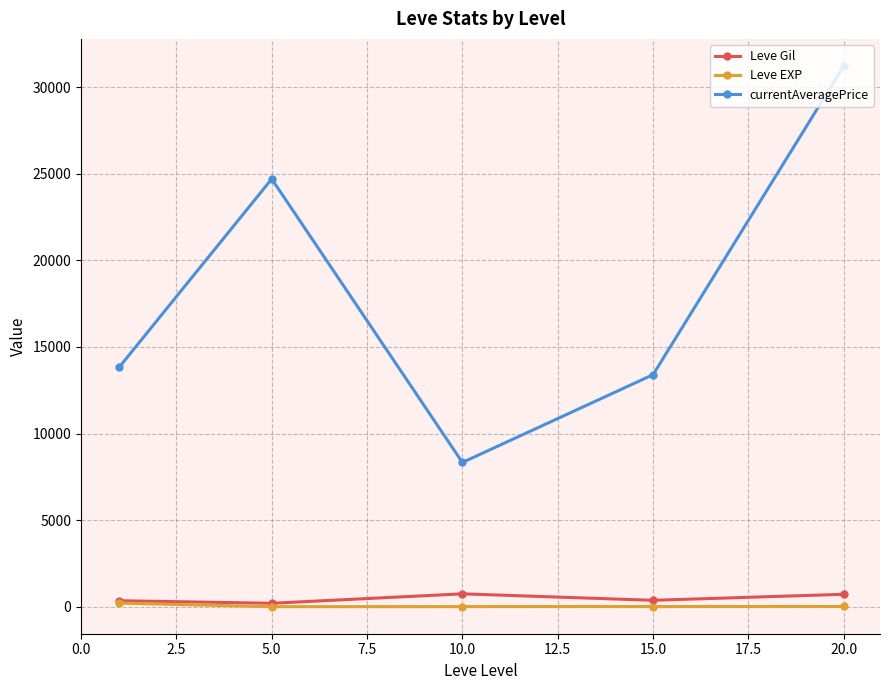

What is the maximum value shown in the chart?

31228.0